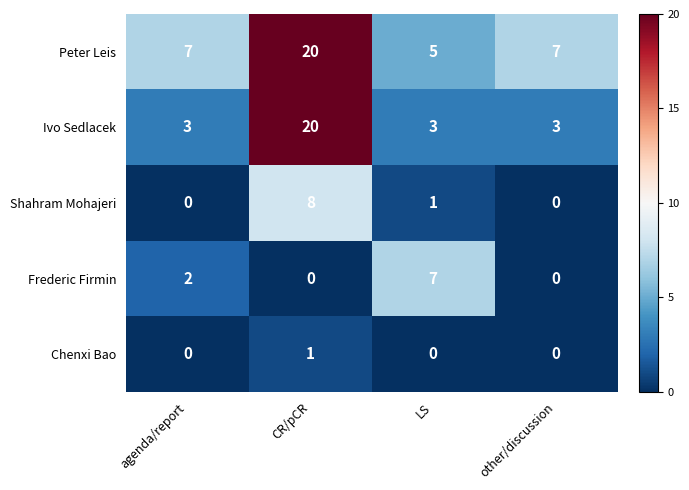

What is the spread (max minus min) of values at CR/pCR?

20